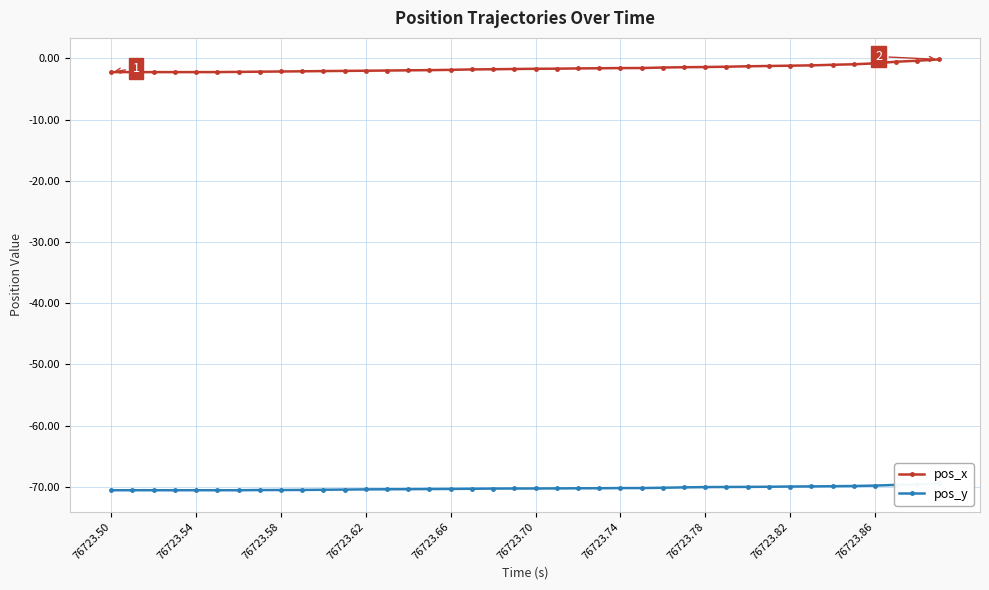

Is this an area chart (filled region under the line)?

No